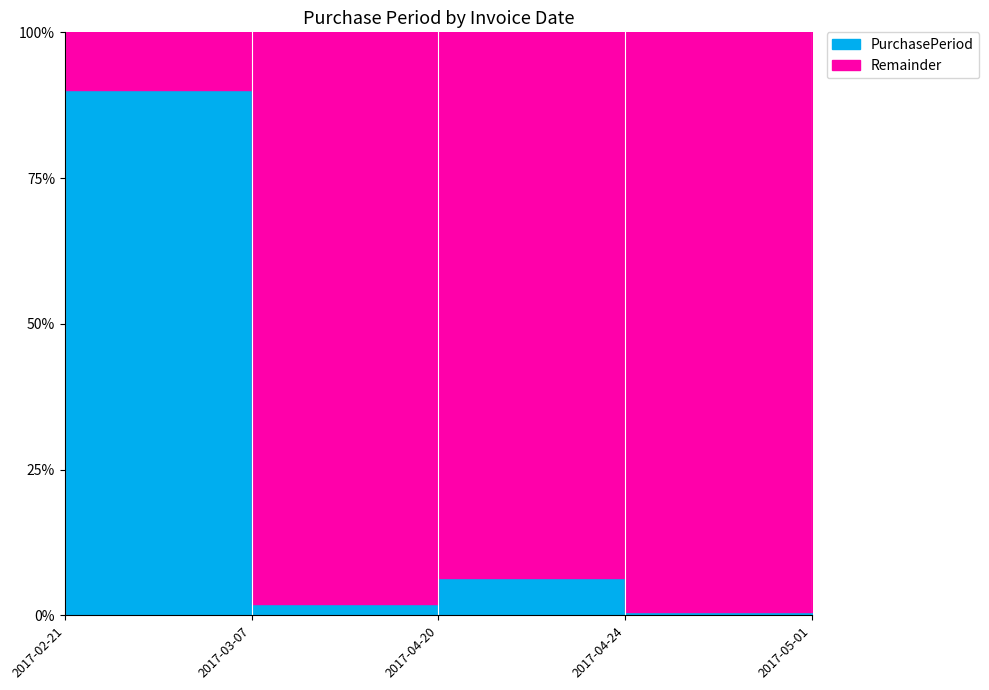

What is the difference between the values at 2017-05-01 and 2017-04-24?

3